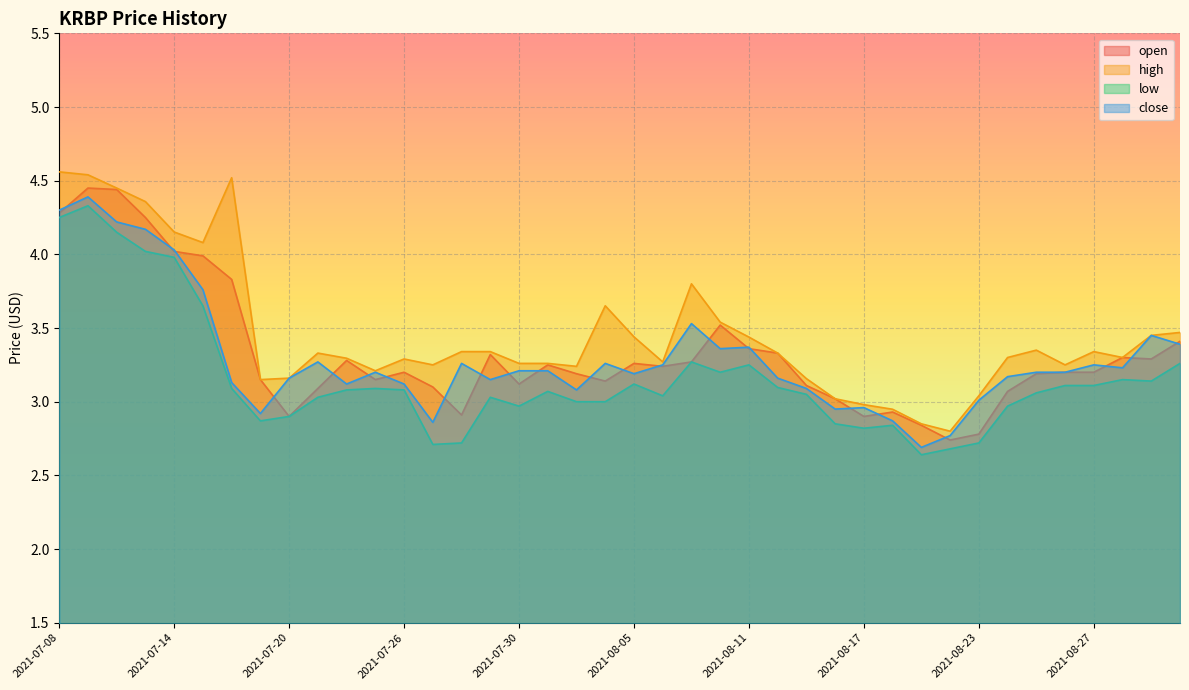

What is the value of the open point at the 6th from the left?

4.0